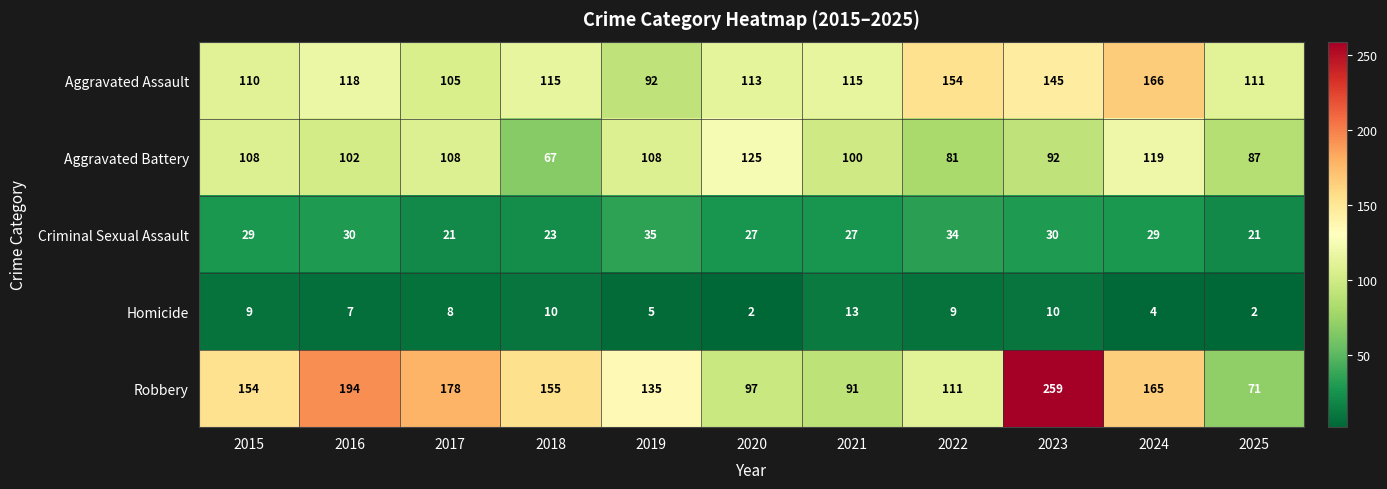

What is the approximate value of Homicide at 2016, to the nearest 10?

10